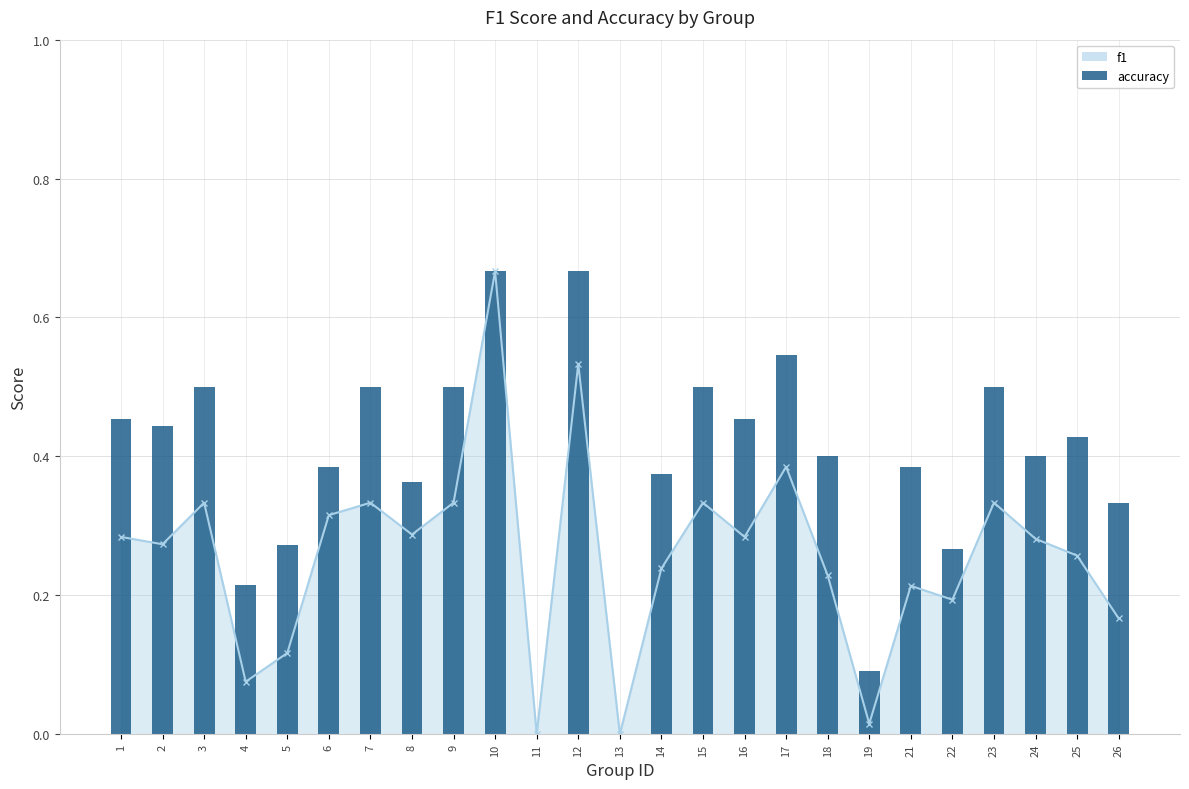

Count the values in the range 0 to 1.

25